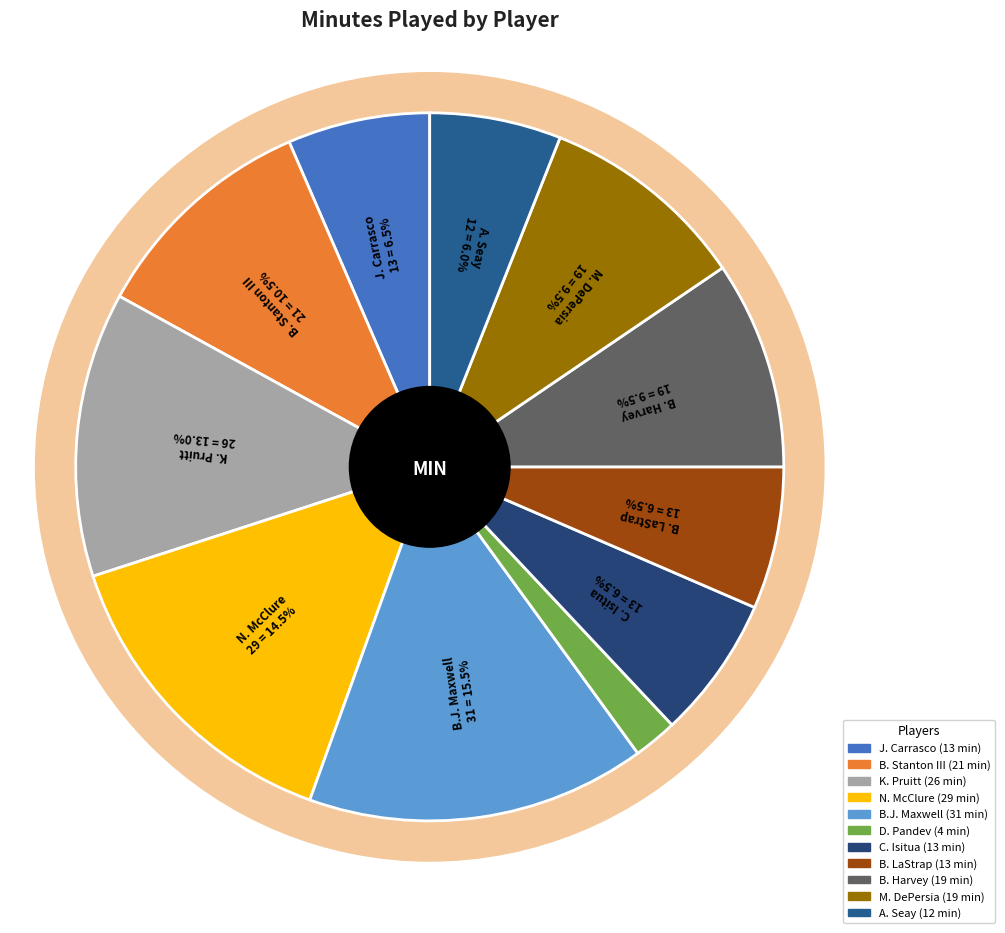

Rank the categories by value from highest to lowest.

B.J. Maxwell, N. McClure, K. Pruitt, B. Stanton III, B. Harvey, M. DePersia, J. Carrasco, C. Isitua, B. LaStrap, A. Seay, D. Pandev